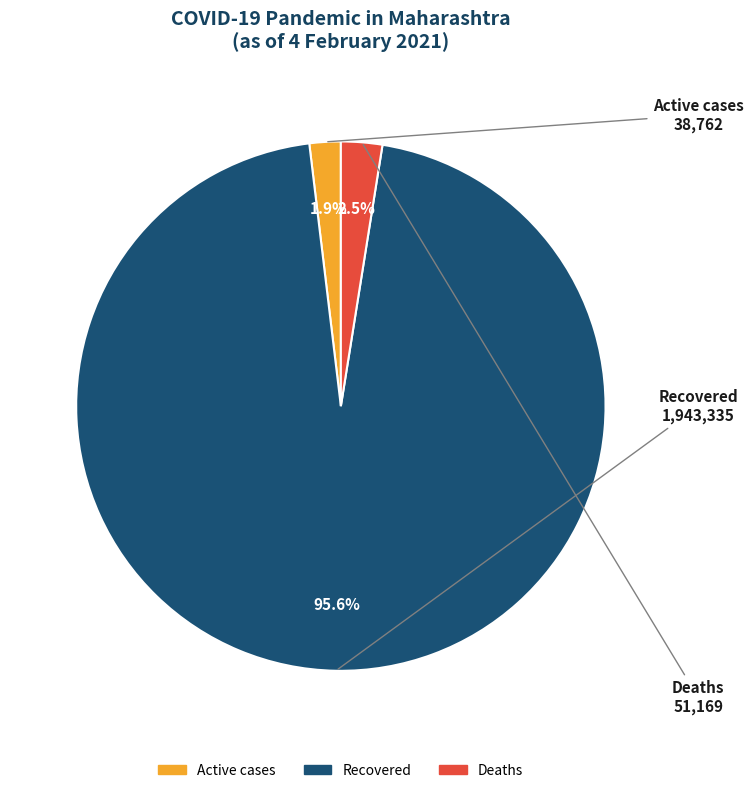

Is Recovered the majority of the pie?

Yes